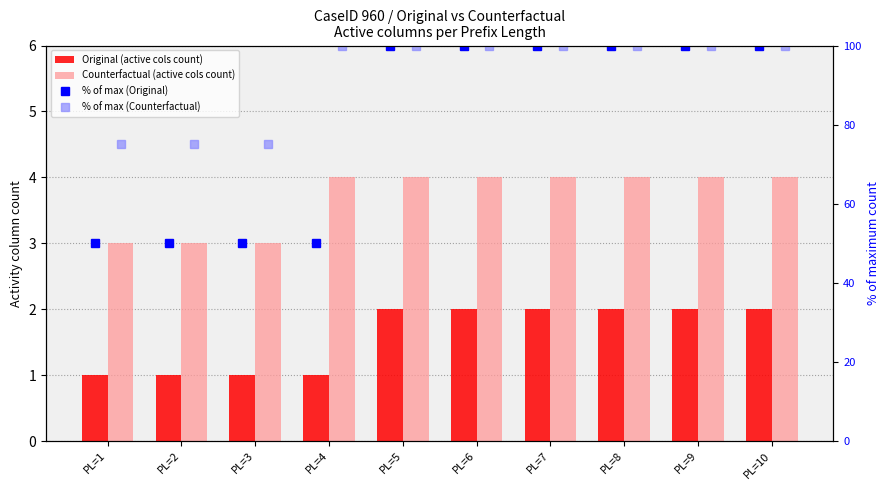

At PL=5, list the series in order from largest to smallest.

% of max (Original), % of max (Counterfactual), Counterfactual (active cols count), Original (active cols count)